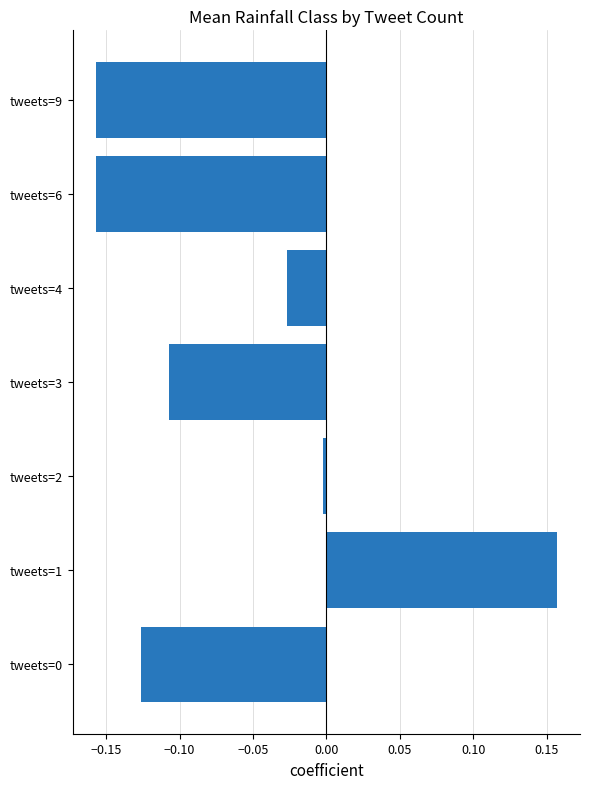

What is the change in value from tweets=1 to tweets=9?

-0.3